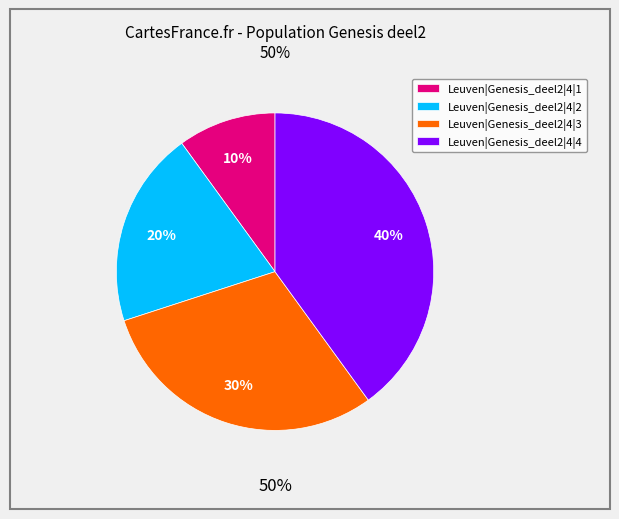

What percentage is the Leuven|Genesis_deel2|4|2 slice, to the nearest percent?

20%